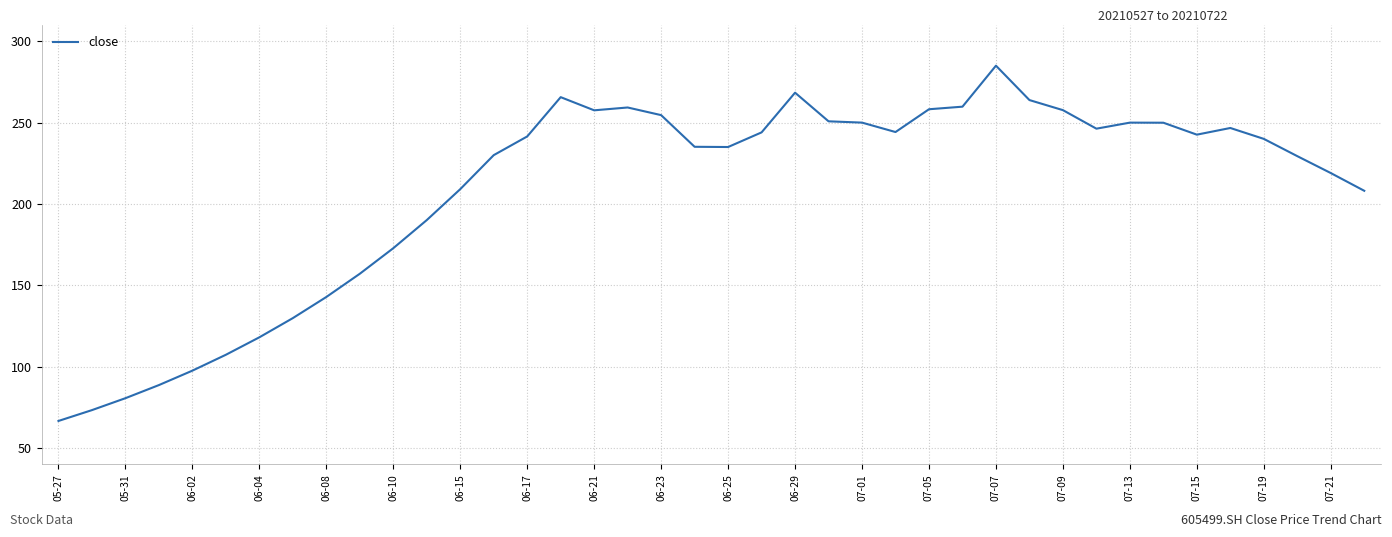

What is the minimum value shown in the chart?

66.6